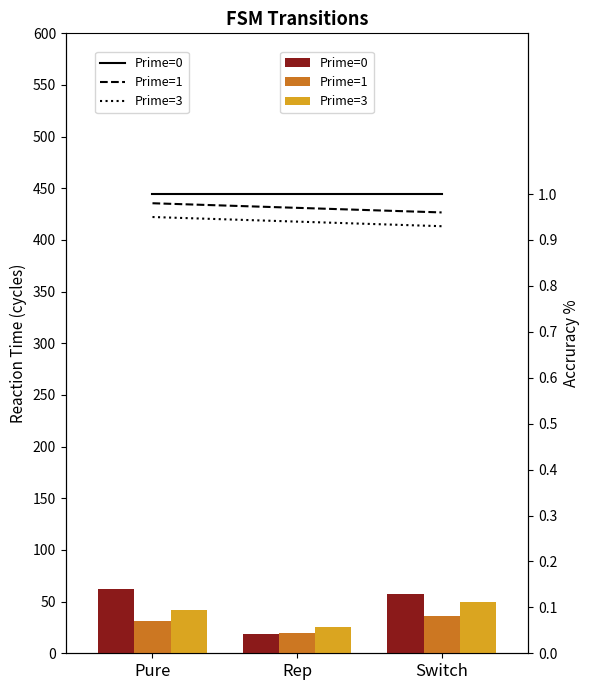

Is the value of Prime=0 at Pure greater than the value of Prime=1 at Rep?

Yes